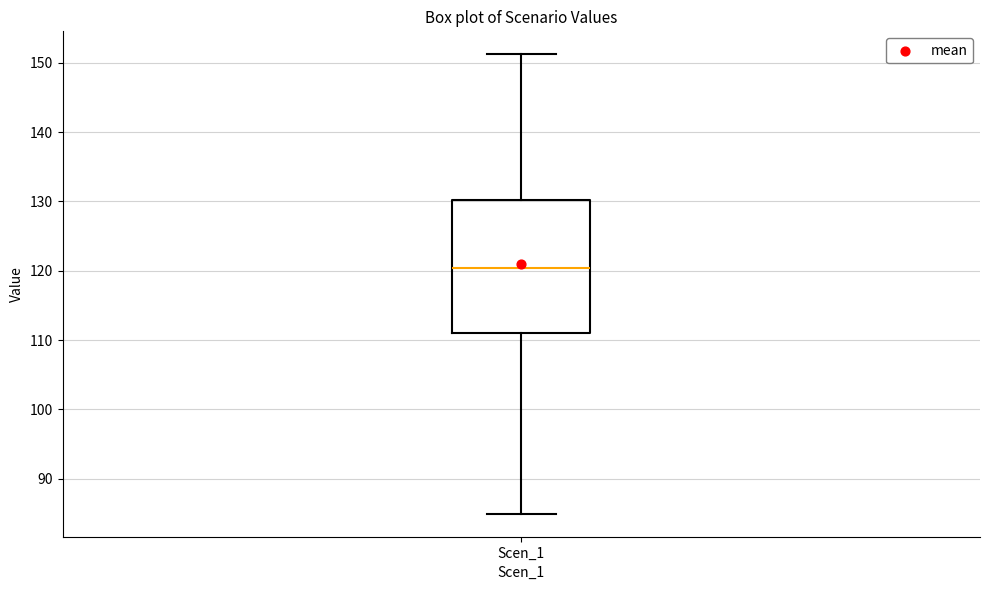

Read this box plot against the y-axis: the position of the median line, the range covered by the box, and the ends of both whiskers. The values are not printed on the chart, so give them approximately, as read against the axis.

median 120, box 111 to 130, whiskers 85 to 151